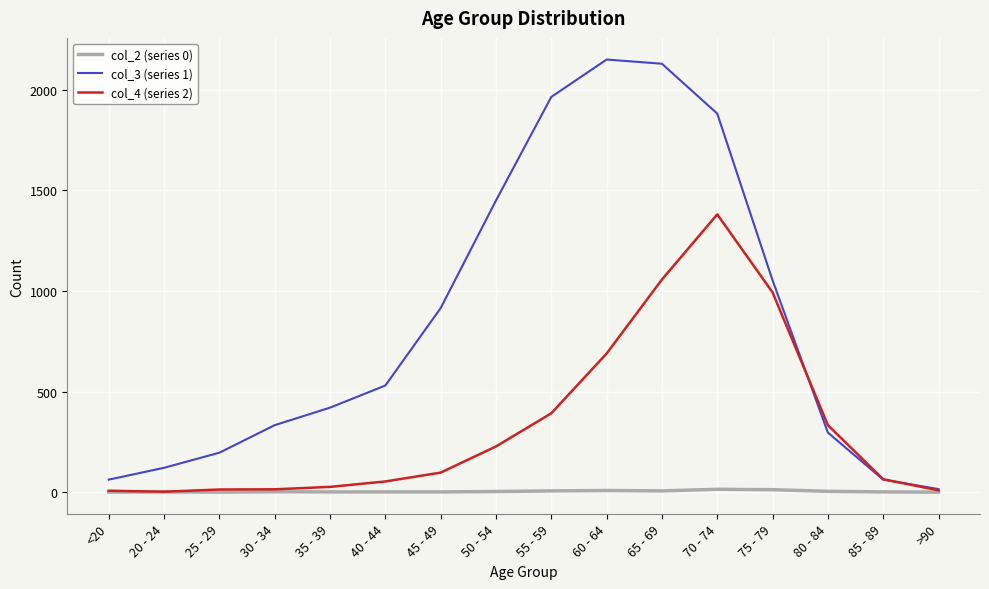

What is the average value of the col_3 (series 1) series?

849